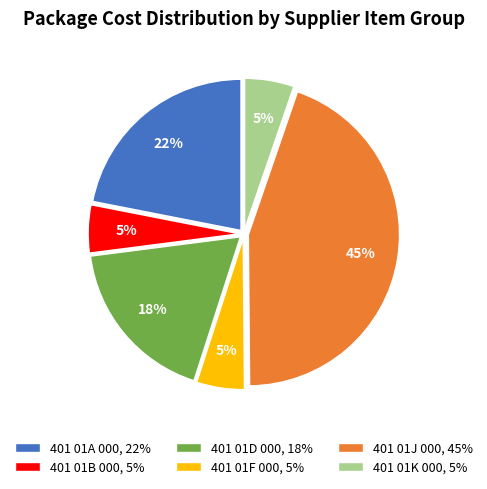

To the nearest percent, what portion does 401 01J 000 represent?

45%